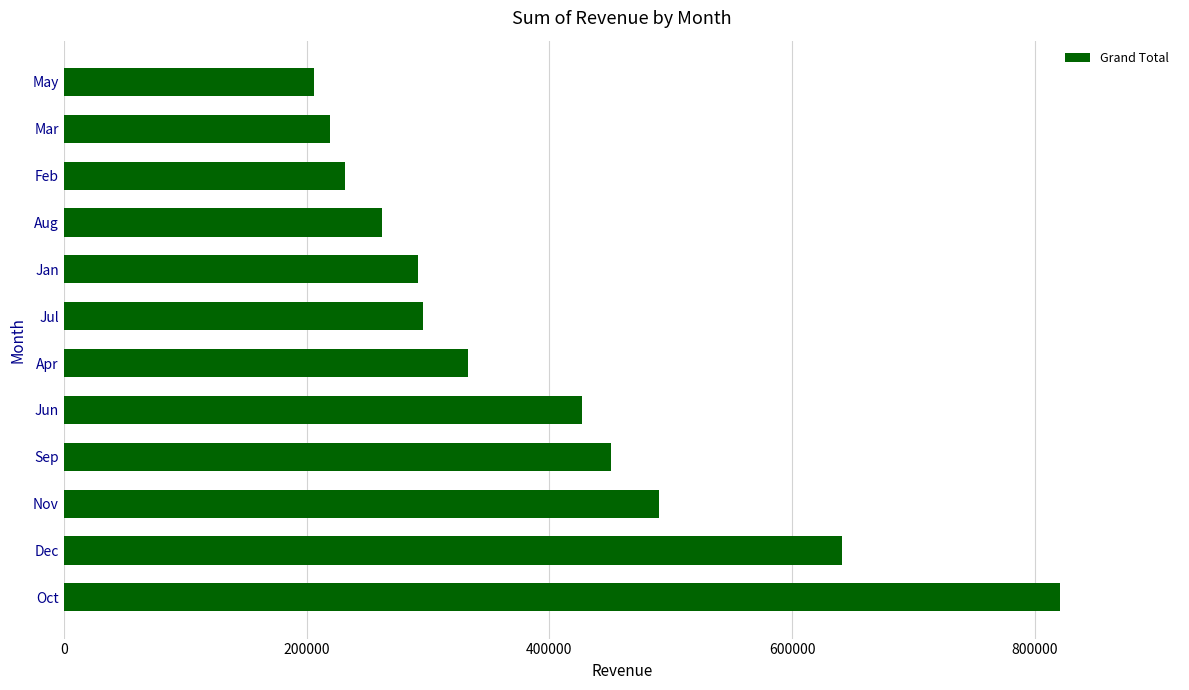

What is the change in value from Nov to Jan?

-198138